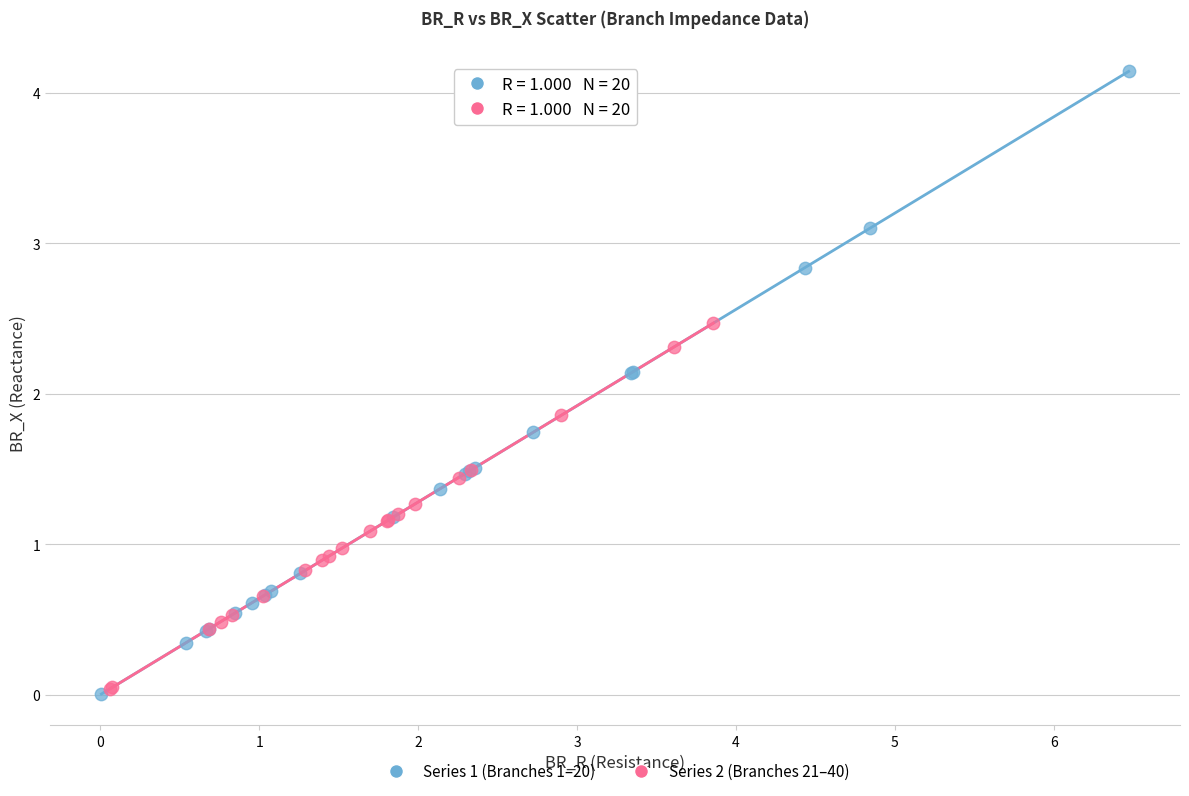

Which series has the largest Y range (max minus min)?

Series 1 (Branches 1–20)